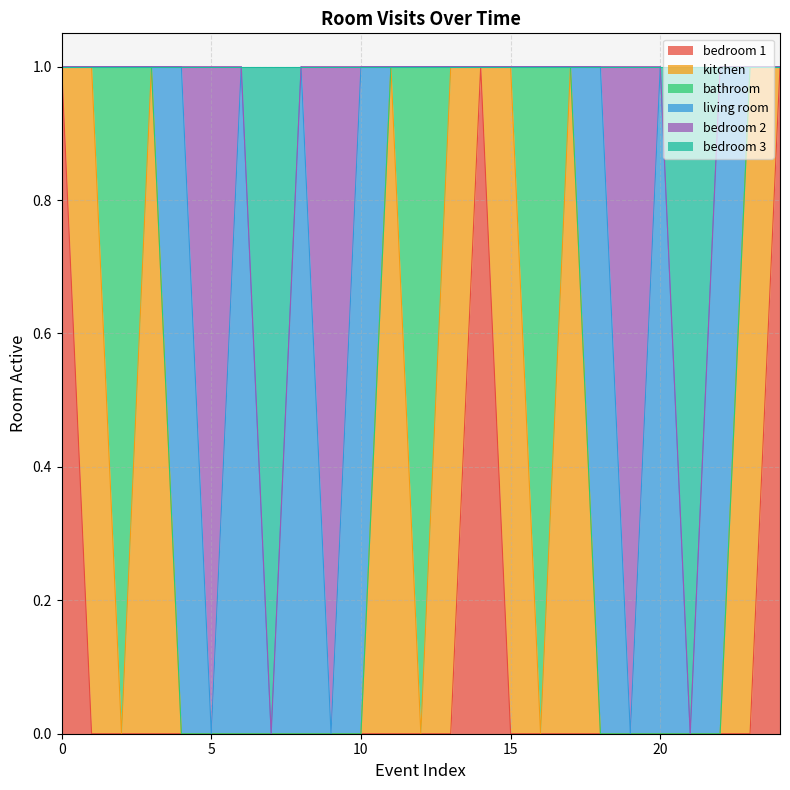

The value of bedroom 3 at 13 is -1. True or false?

False